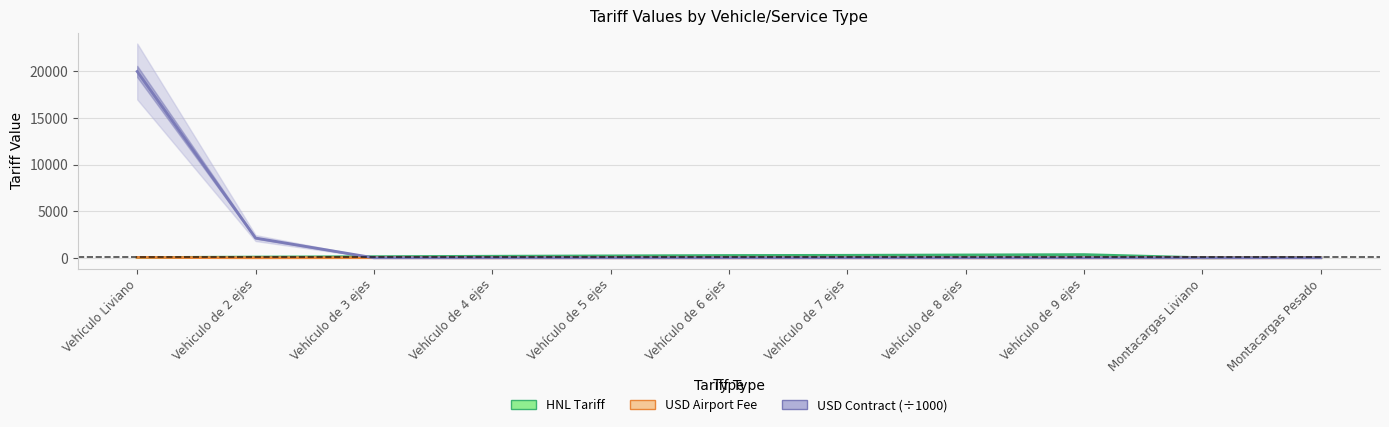

How many data points does each series have?

11